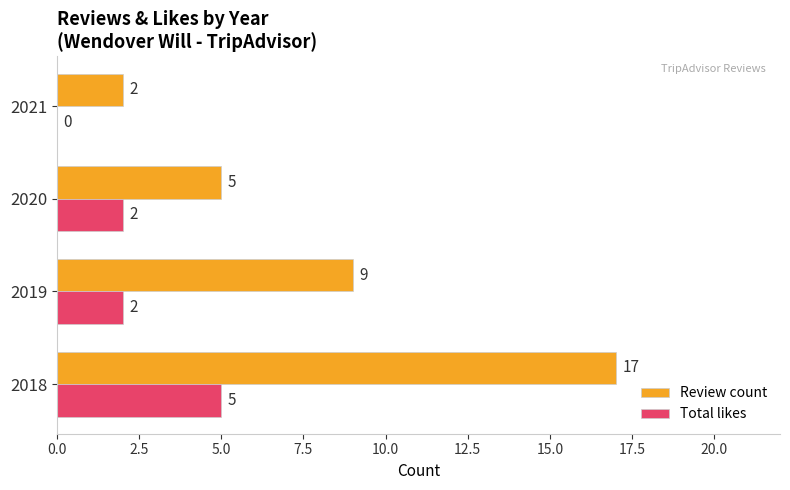

What is the average value of the Total likes series?

2